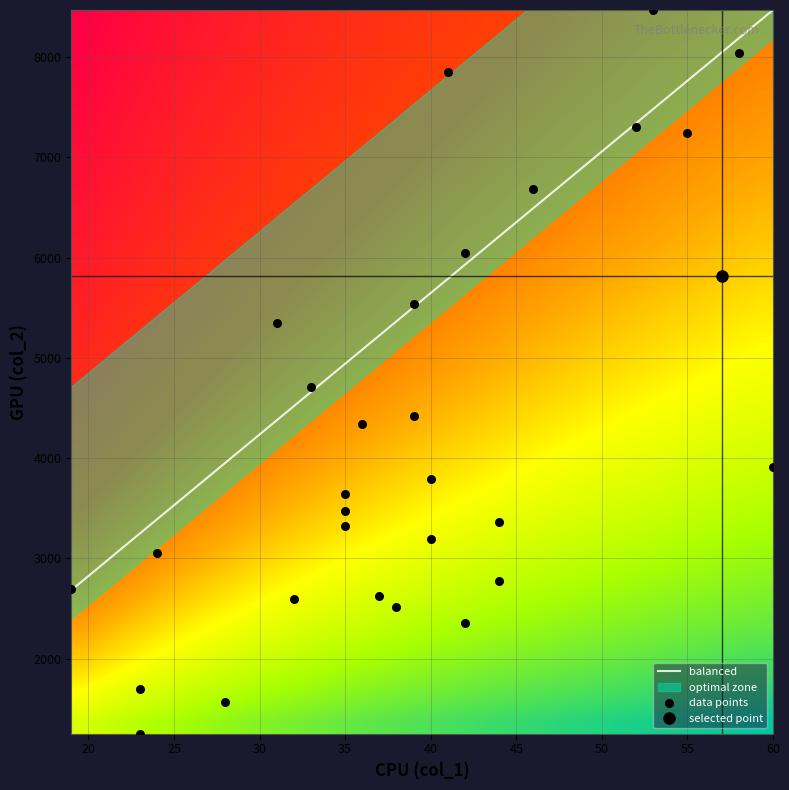

Which series has the largest total across all categories?

col_2